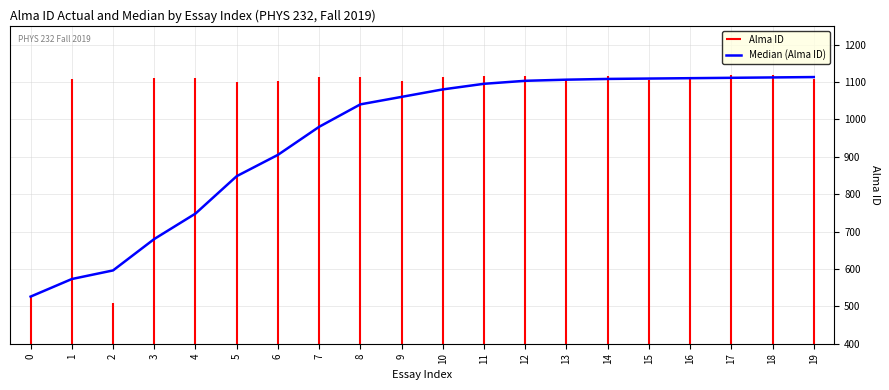

What is the value of the 14th point from the left?

1106